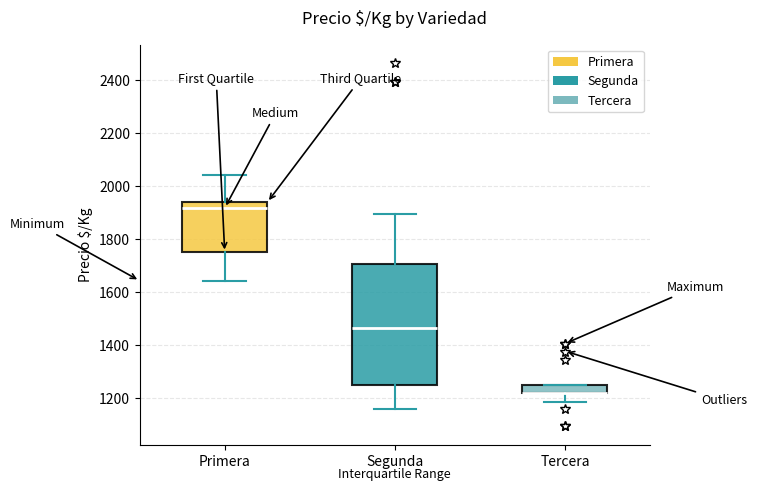

Reading left to right, transcribe this box plot: for each box, give where its median line is, the range the box spans, and where its two whiskers end, as read against the y-axis. The values are not printed on the chart, so give them approximately, as read against the axis.

Primera: median 1920, box 1760 to 1940, whiskers 1640 to 2040
Segunda: median 1460, box 1260 to 1700, whiskers 1160 to 1900
Tercera: median 1220 (drawn on the box's lower edge), box 1220 to 1260, whiskers 1180 to 1260